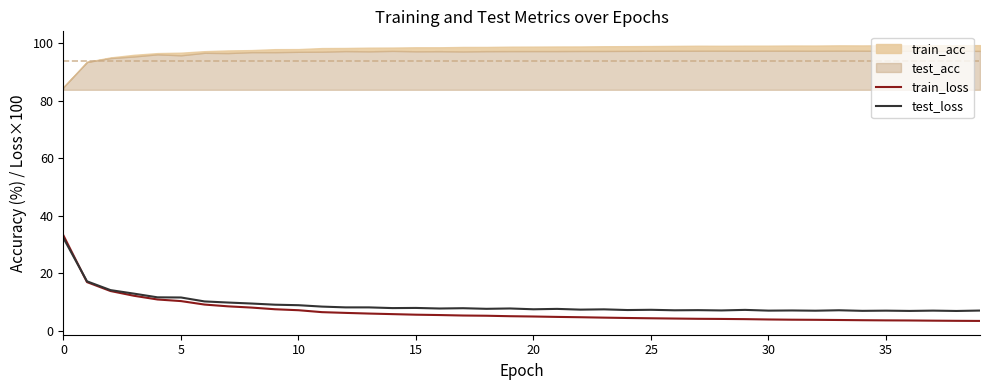

What is the maximum value for test_loss?

32.2